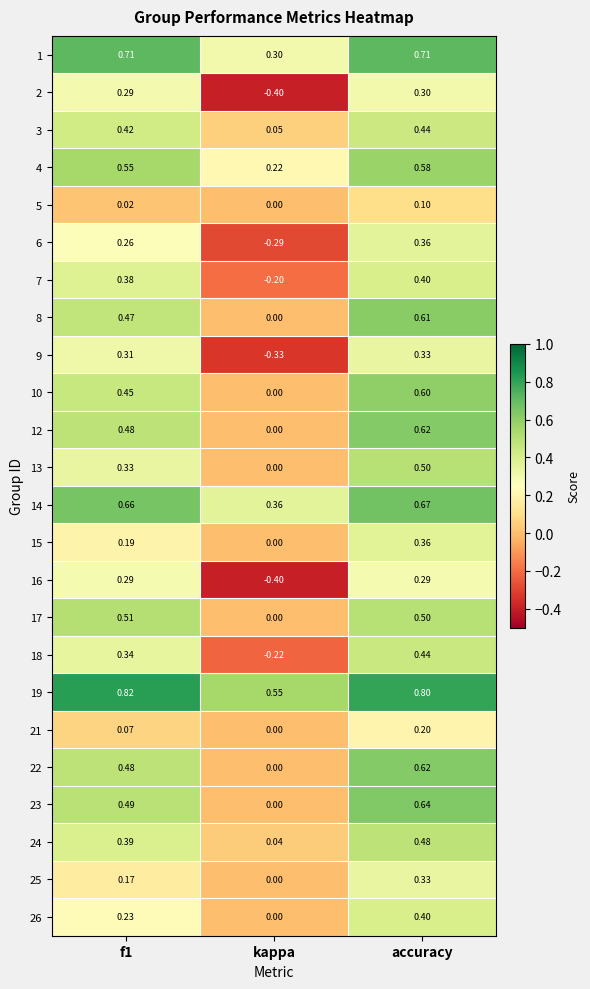

Which category has the highest value in the 8 series?

accuracy